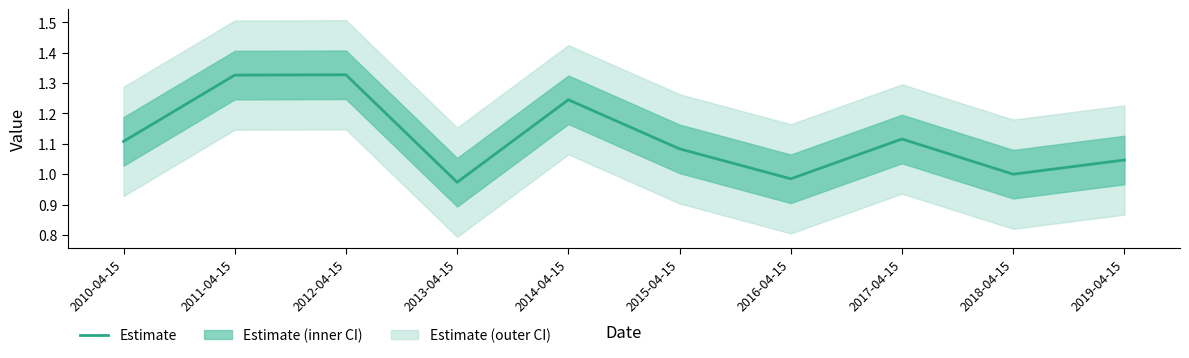

What is the average value?

1.1